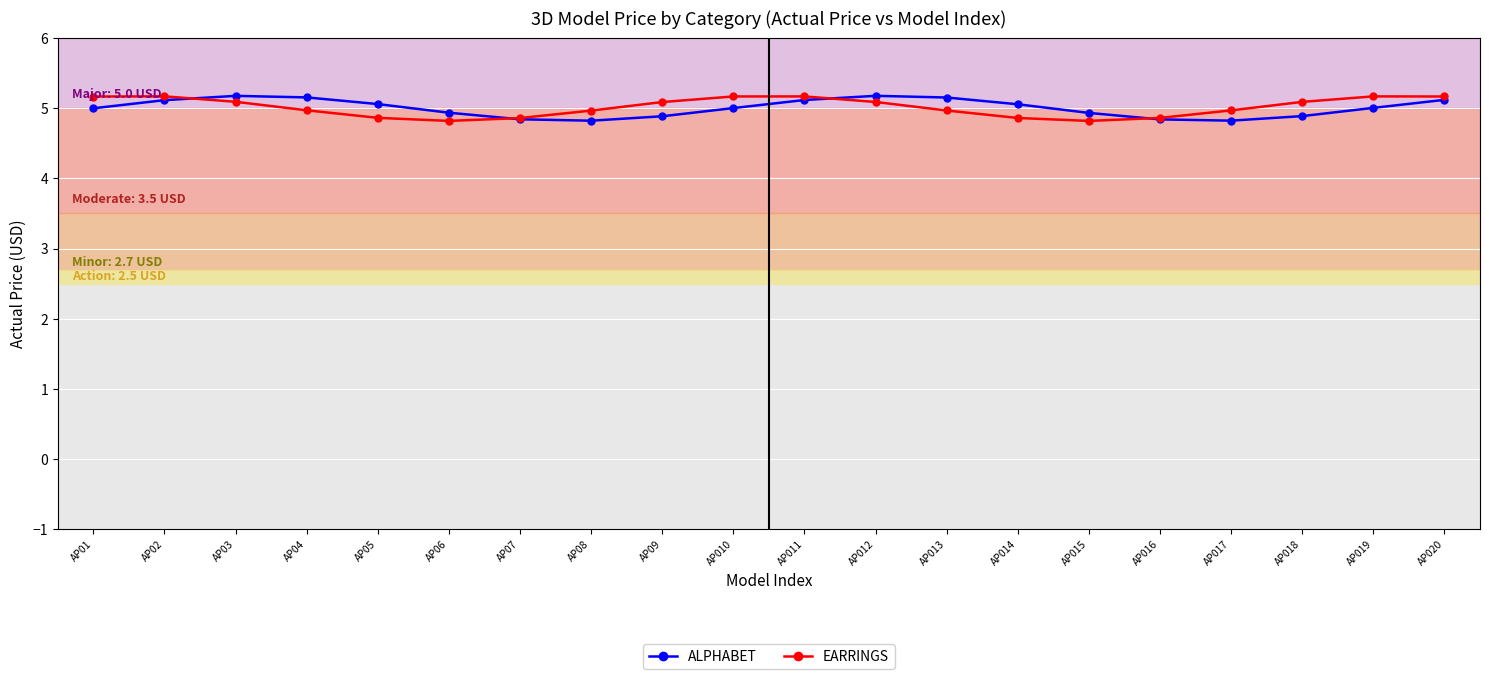

The value of ALPHABET at AP08 is 8.5. True or false?

False